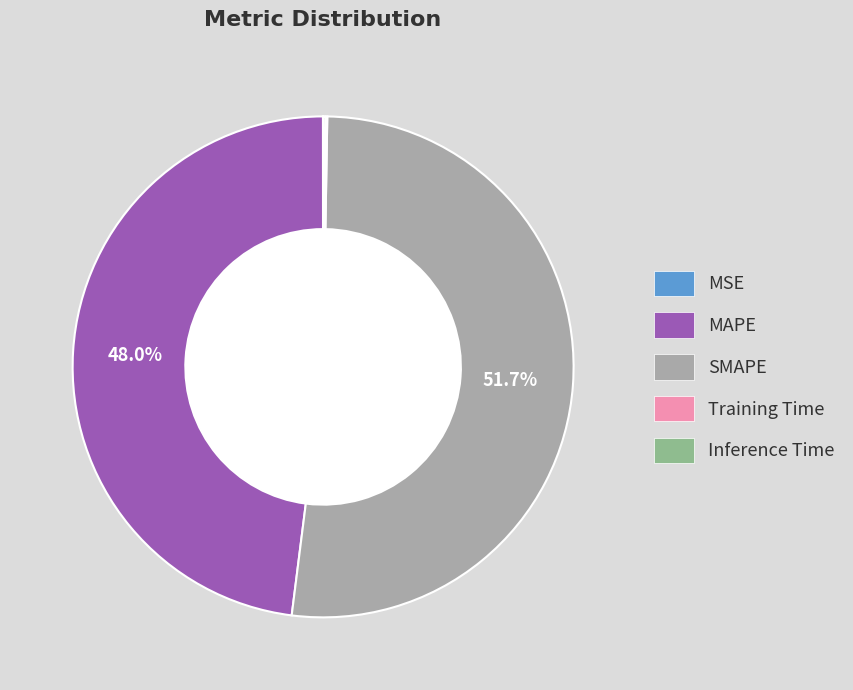

Does SMAPE represent more than half of the total?

Yes